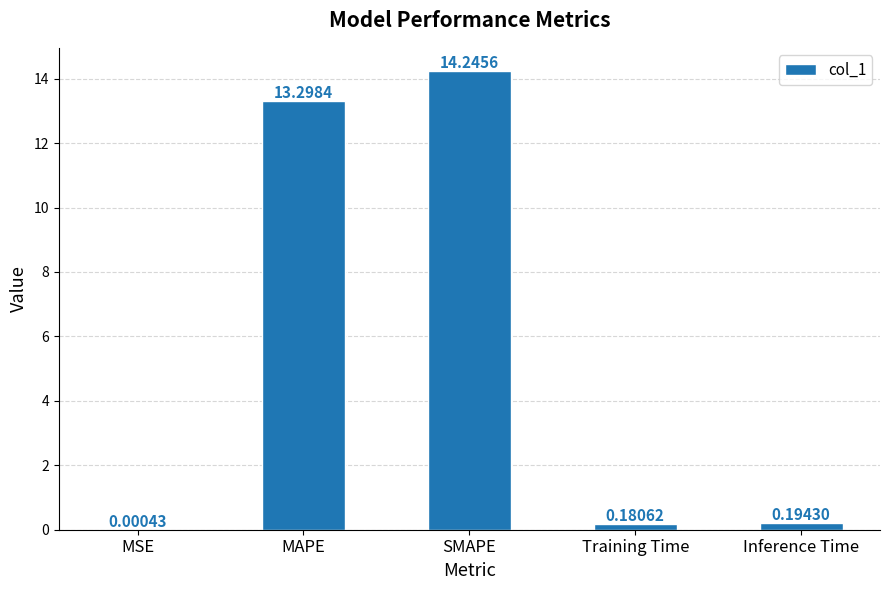

Between Training Time and SMAPE, which is larger?

SMAPE